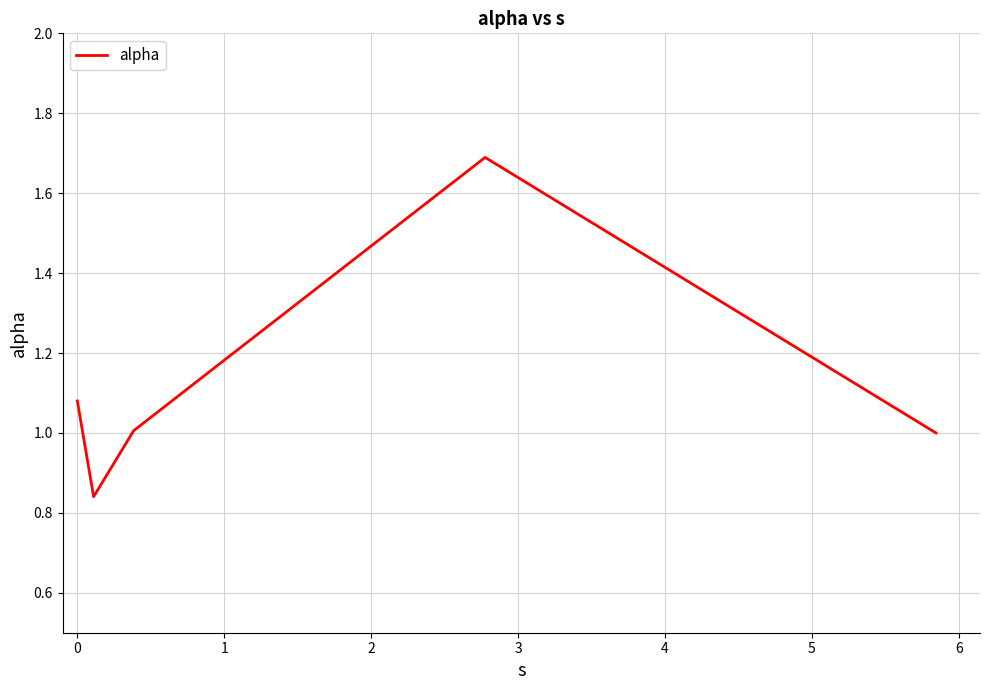

How many interior local peaks (higher than both neighbors) does the data have?

1